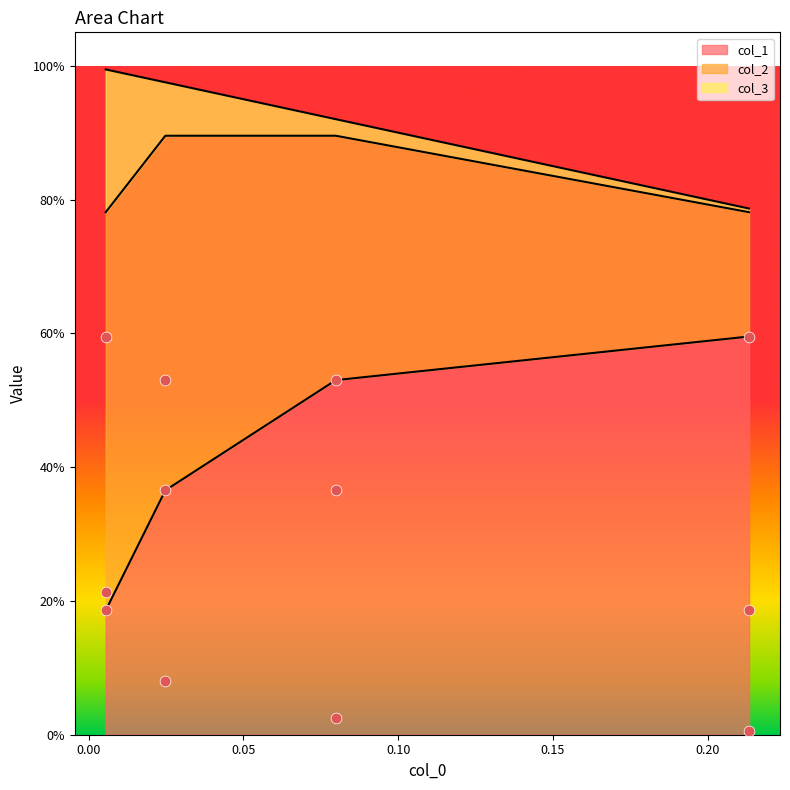

Which series has the largest Y range (max minus min)?

col_2